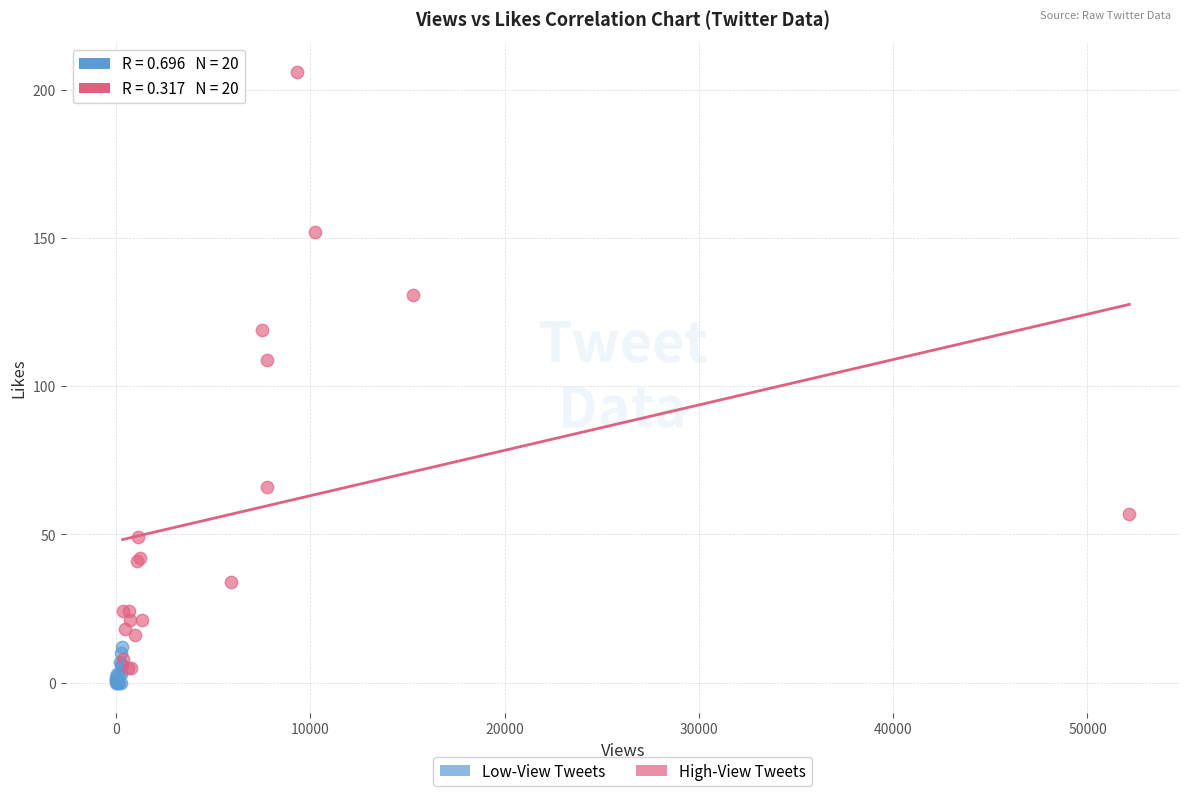

Which series contains the highest Y value?

High-View Tweets